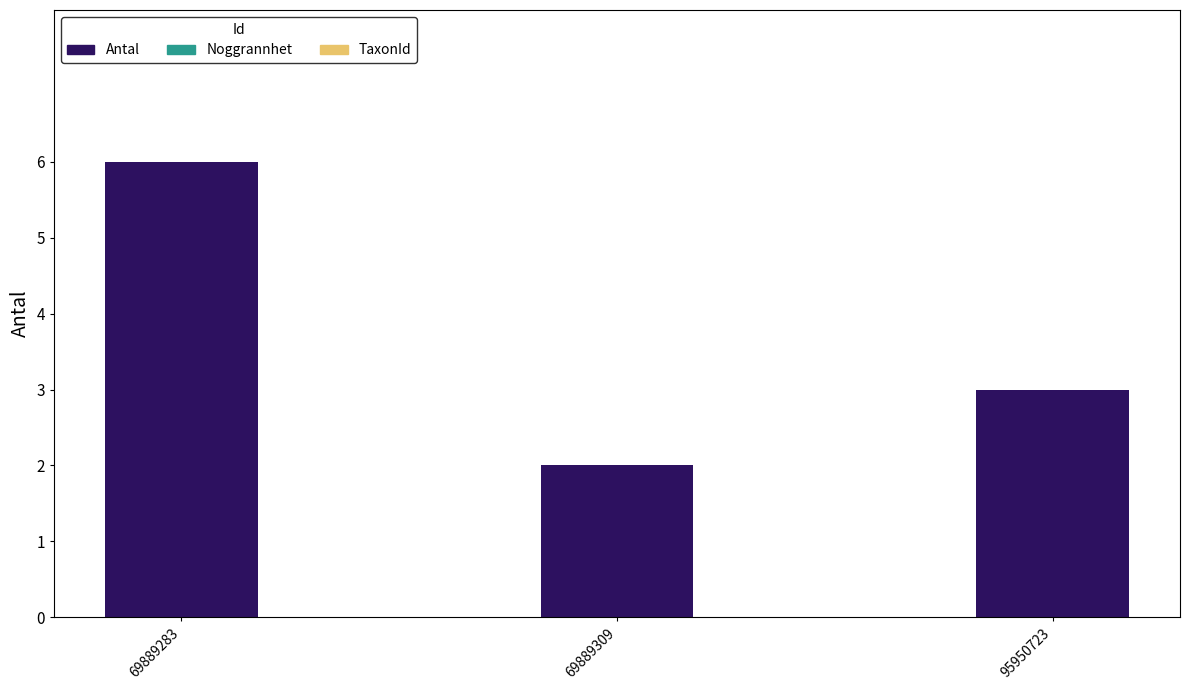

How many data points are less than 3?

1